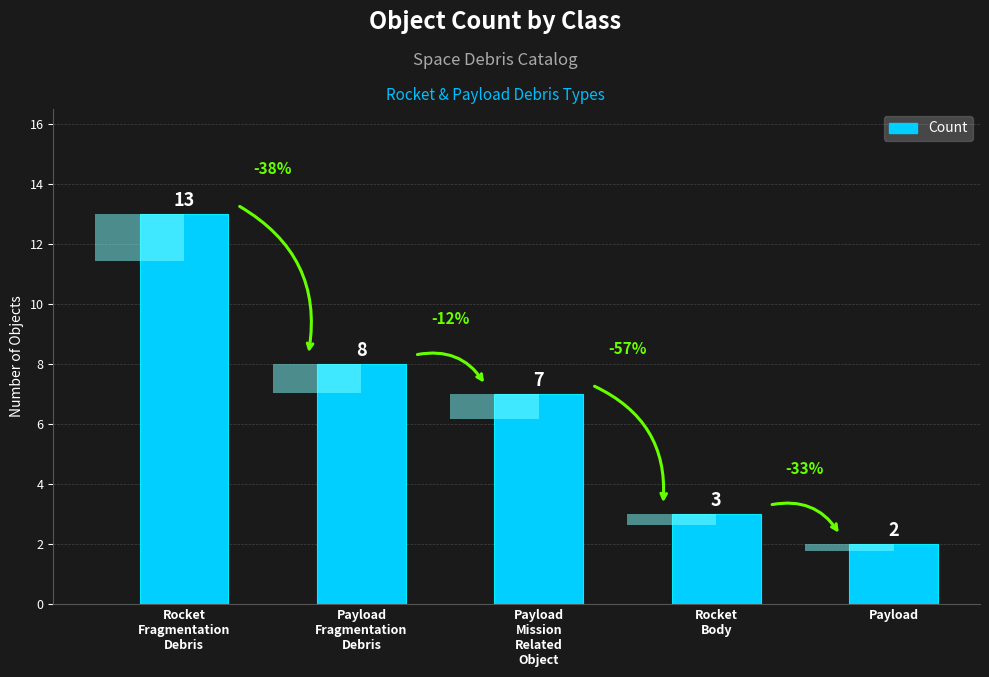

Rank the categories by value from lowest to highest.

Payload, Rocket
Body, Payload
Mission
Related
Object, Payload
Fragmentation
Debris, Rocket
Fragmentation
Debris